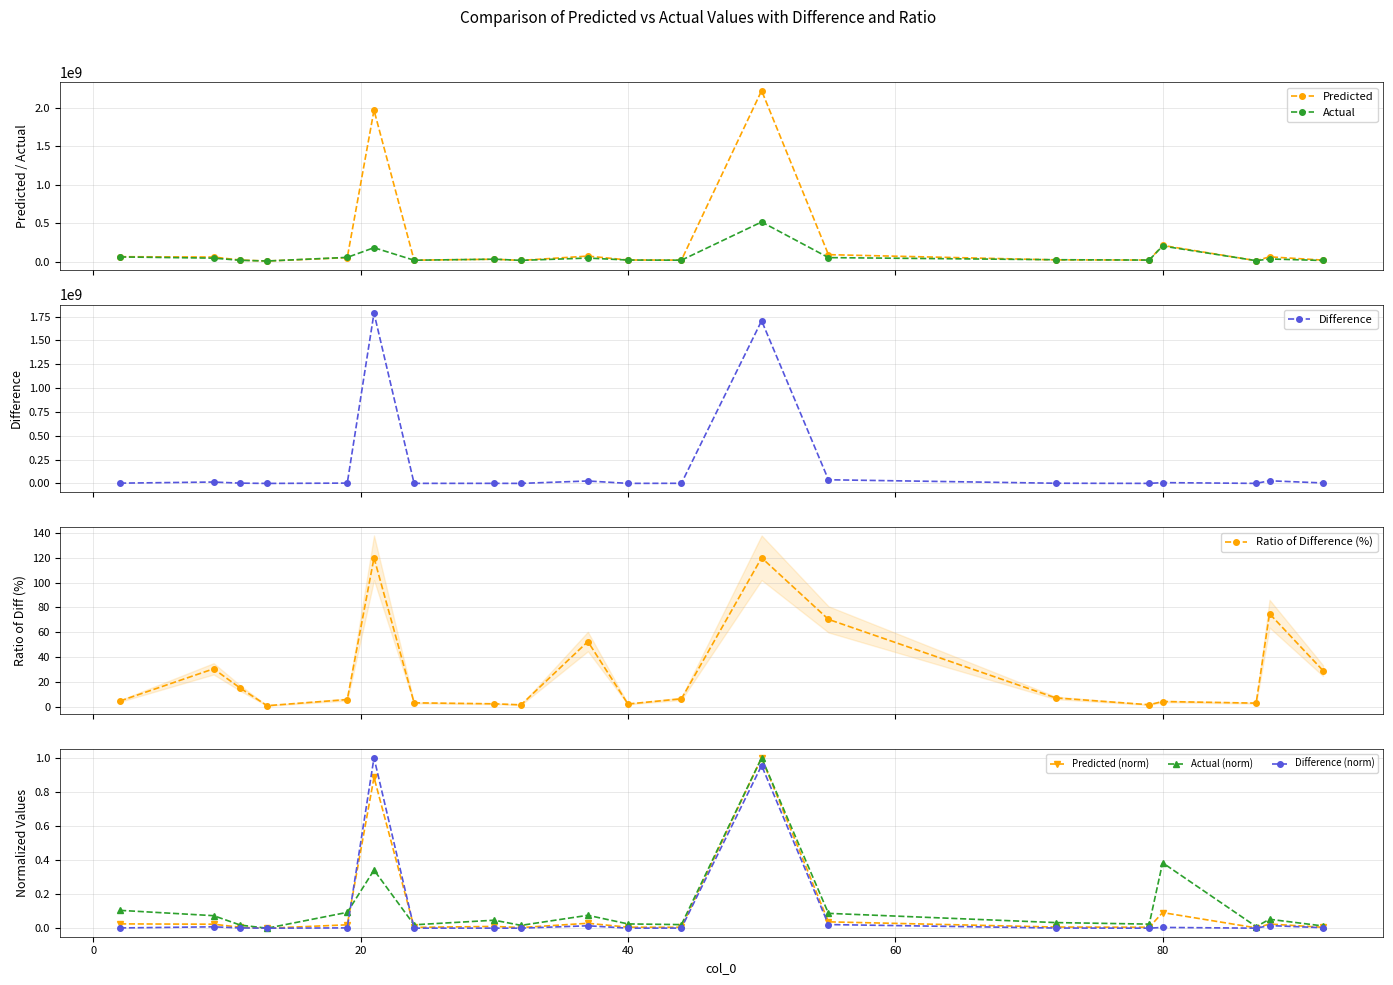

At 13, list the series in order from largest to smallest.

Actual, Predicted, Difference